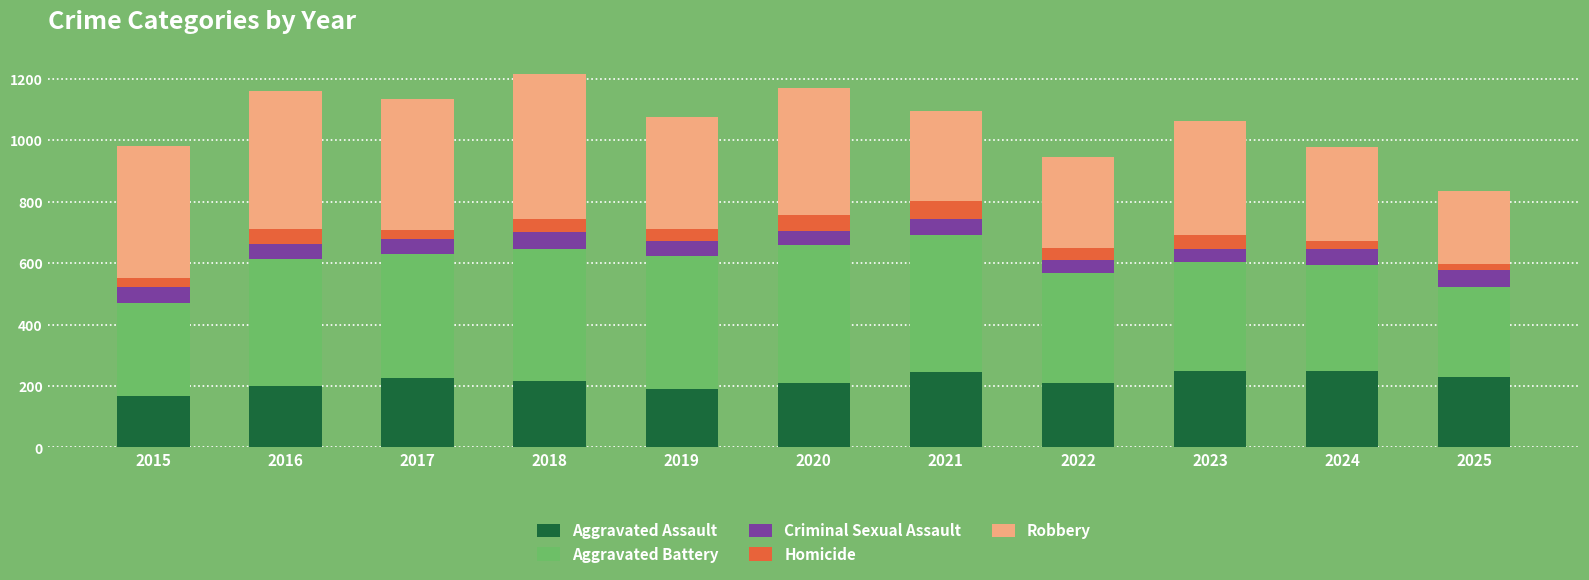

How many categories are shown in the chart?

11